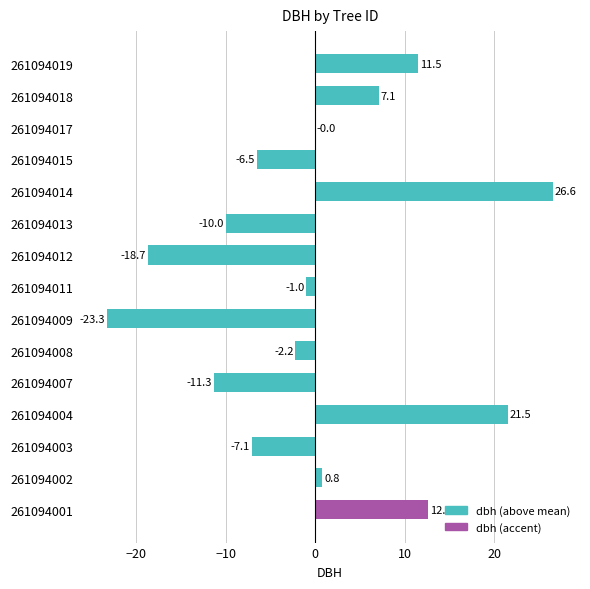

What is the sum of the values at 261094011 and 261094015?

-7.5